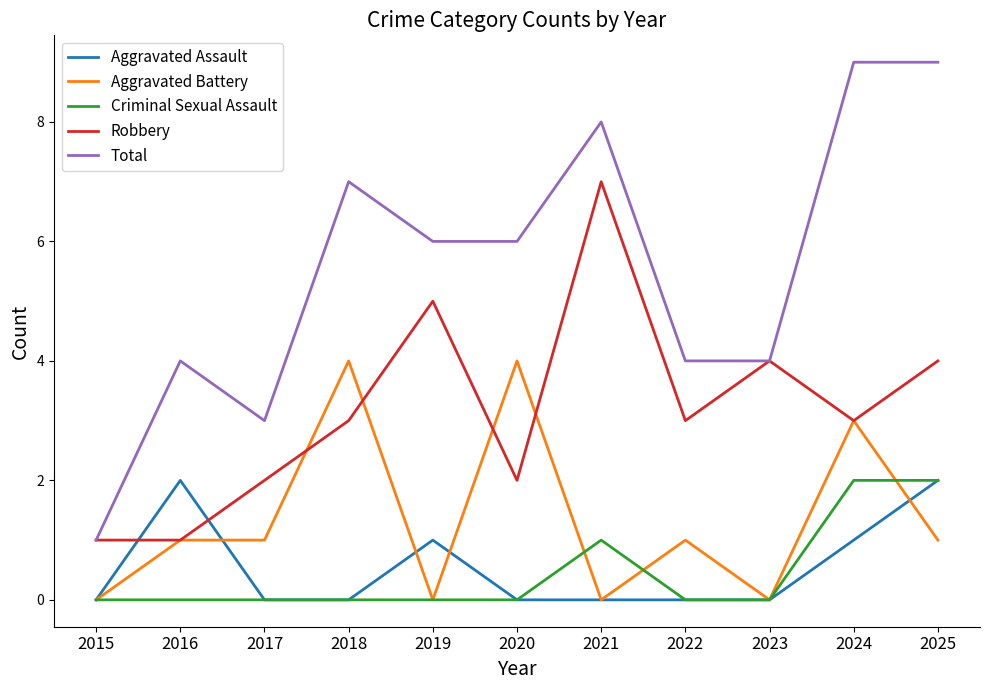

True or false: Robbery and Criminal Sexual Assault intersect in this chart.

False